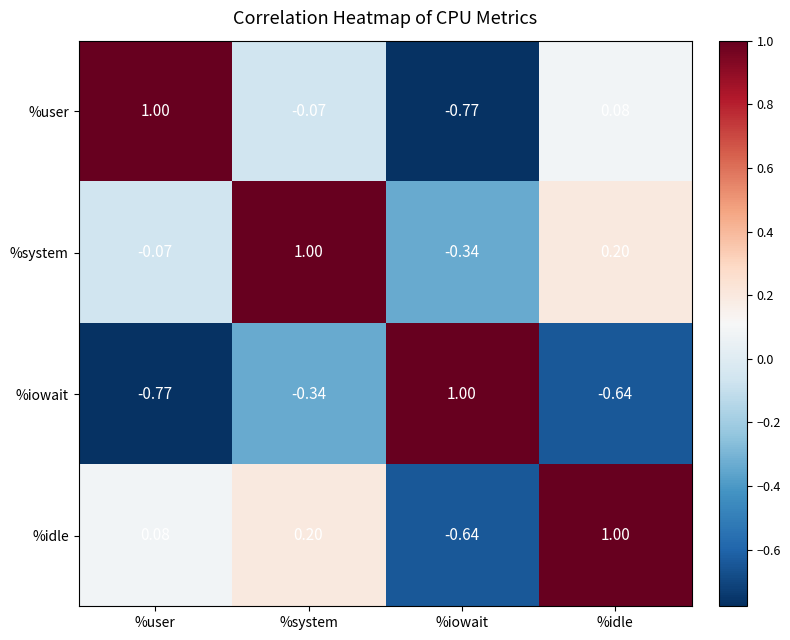

Is the value of %idle at %idle greater than the value of %user at %iowait?

Yes